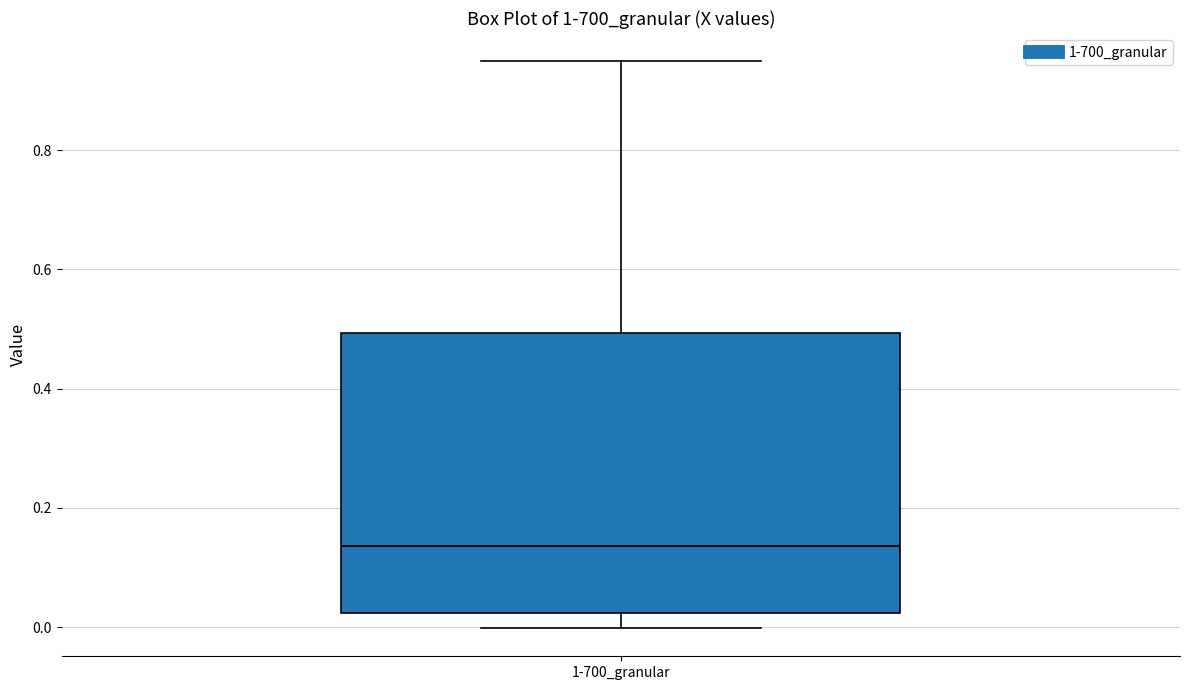

Read this box plot against the y-axis: the position of the median line, the range covered by the box, and the ends of both whiskers. The values are not printed on the chart, so give them approximately, as read against the axis.

median 0.14, box 0.02 to 0.50, whiskers 0.00 to 0.94